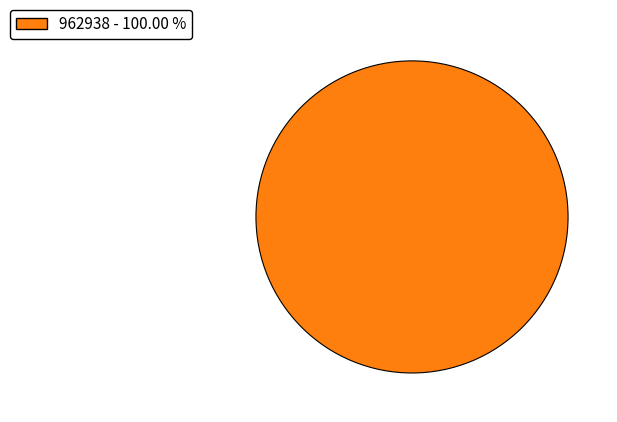

Is there a majority slice in this chart?

Yes